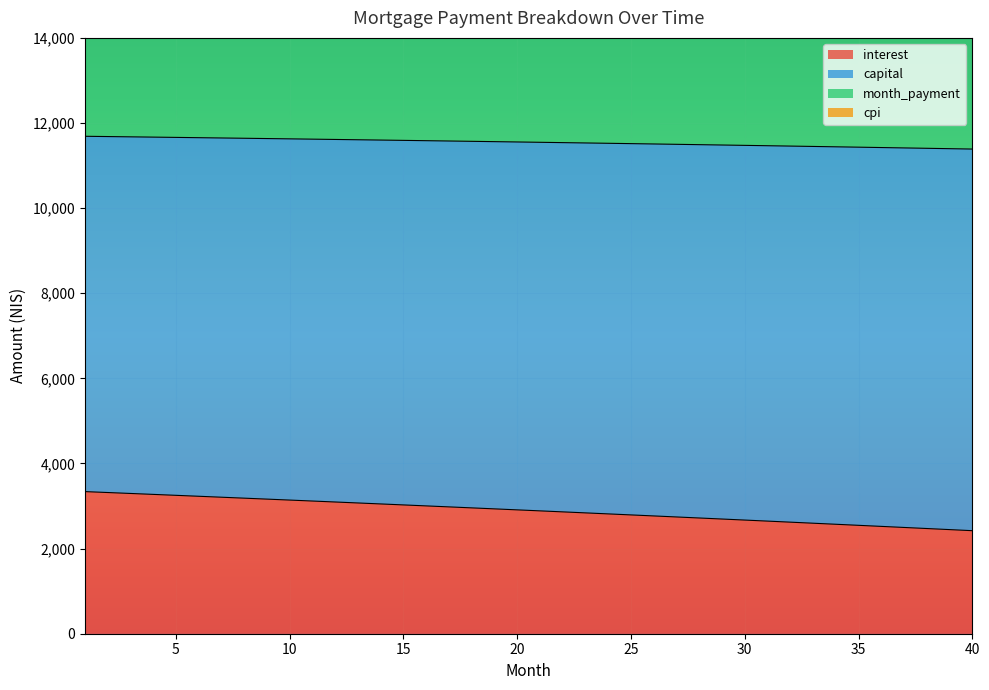

What is the maximum value shown in the chart?

25197.5